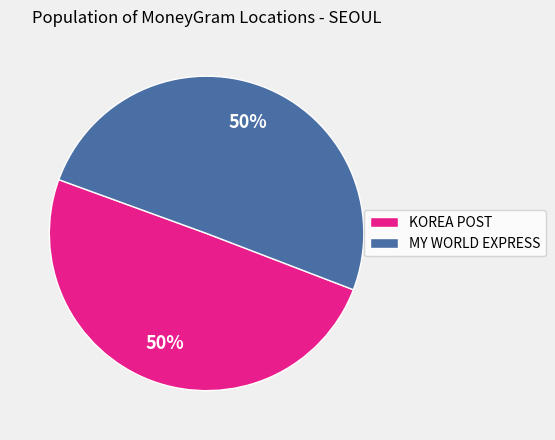

To the nearest percent, what is the average slice percentage?

50%